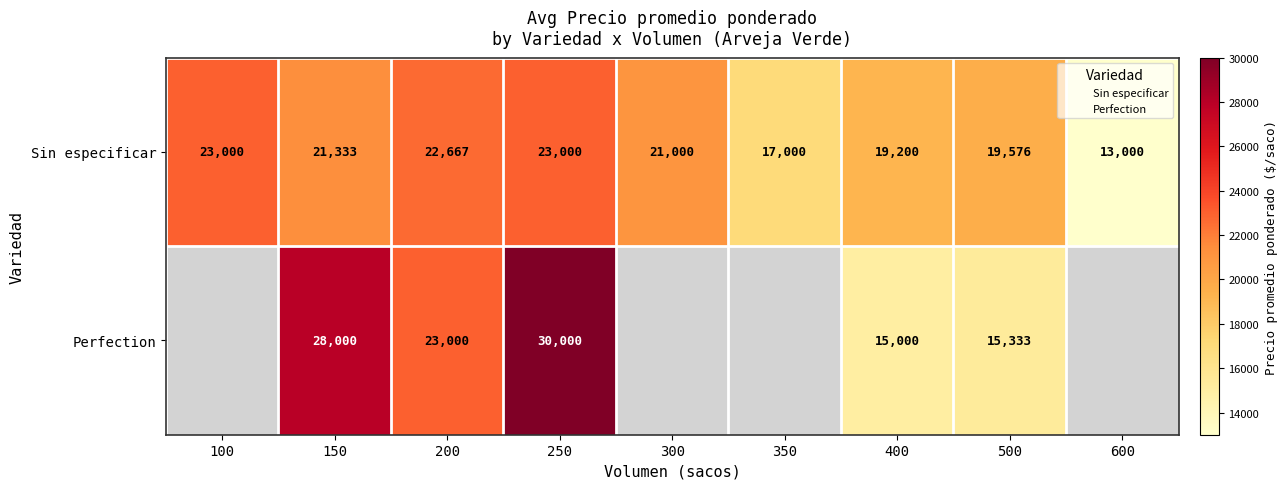

True or false: Perfection has a value of 28000 at 150.

True